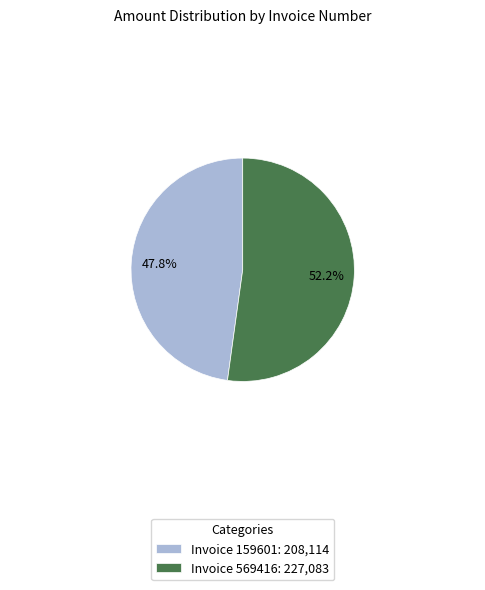

Which has a higher value, Invoice 159601: 208,114 or Invoice 569416: 227,083?

Invoice 569416: 227,083